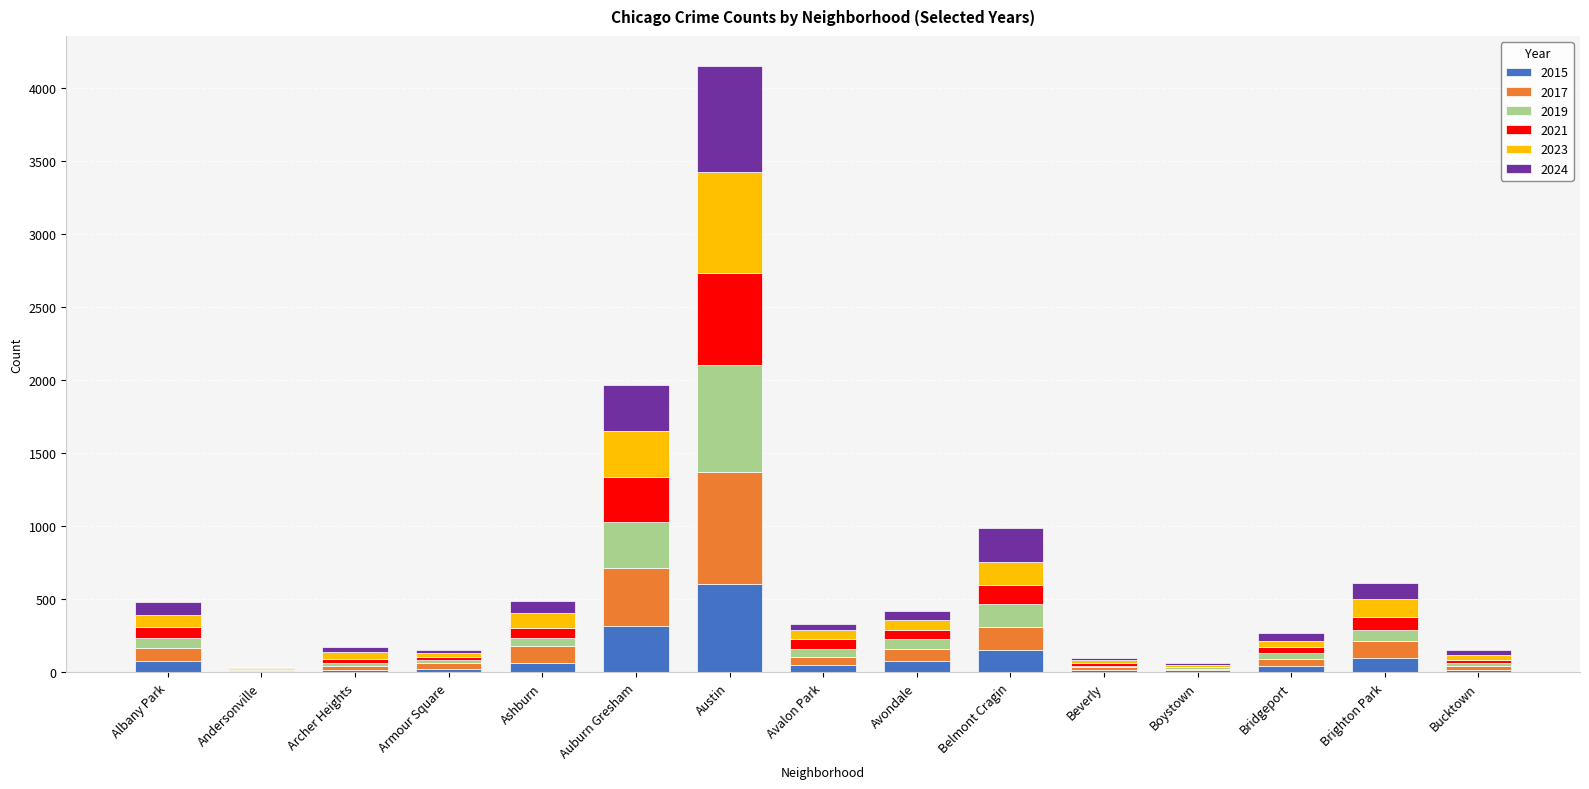

How many categories are shown in the chart?

15